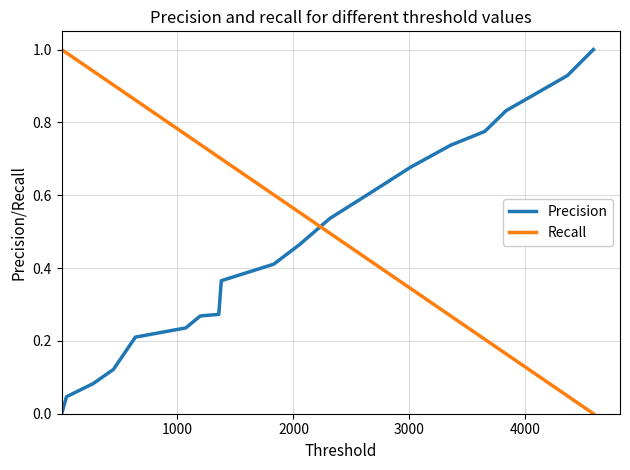

Does the chart have visible grid lines?

Yes